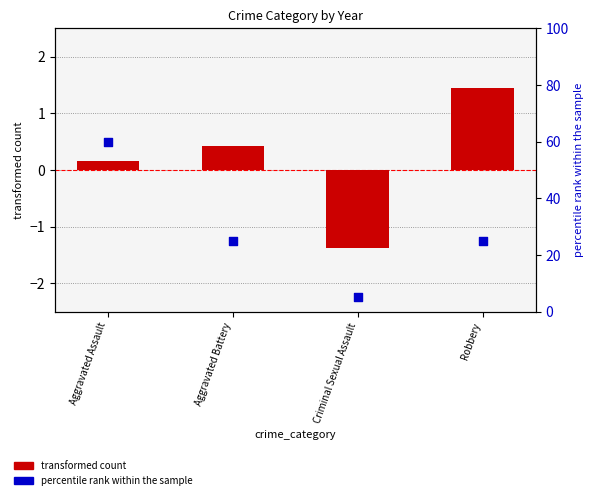

Between Criminal Sexual Assault and Aggravated Assault, which is larger?

Aggravated Assault